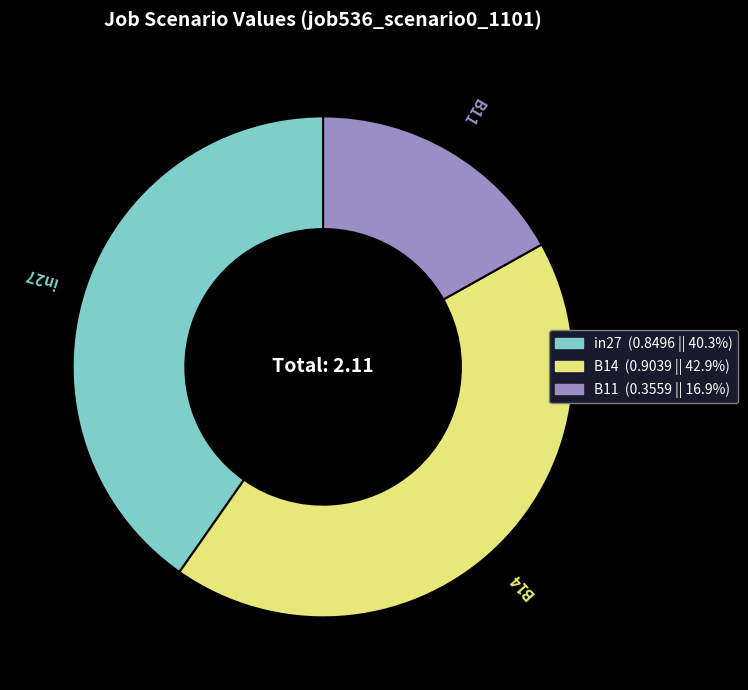

Is there any slice that represents more than half of the pie?

No